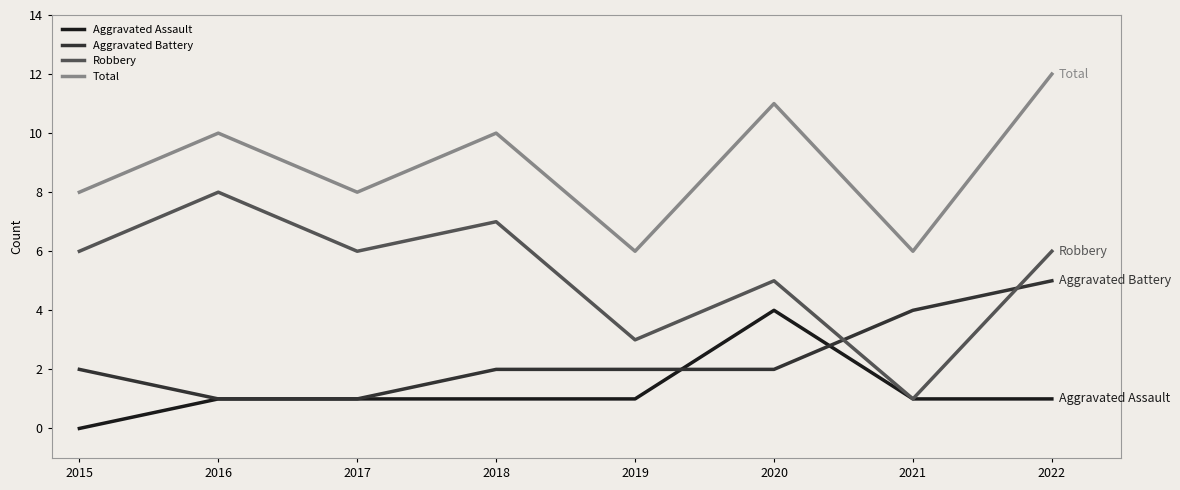

What are all the series names shown in the legend?

Aggravated Assault, Aggravated Battery, Robbery, Total